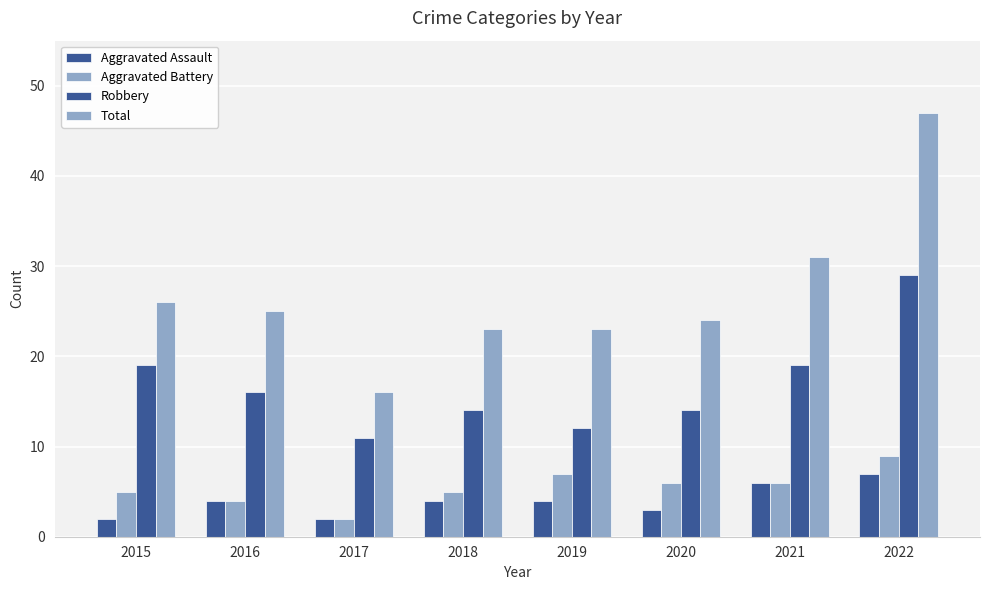

What is the value of the Total bar at the 3rd from the left?

16